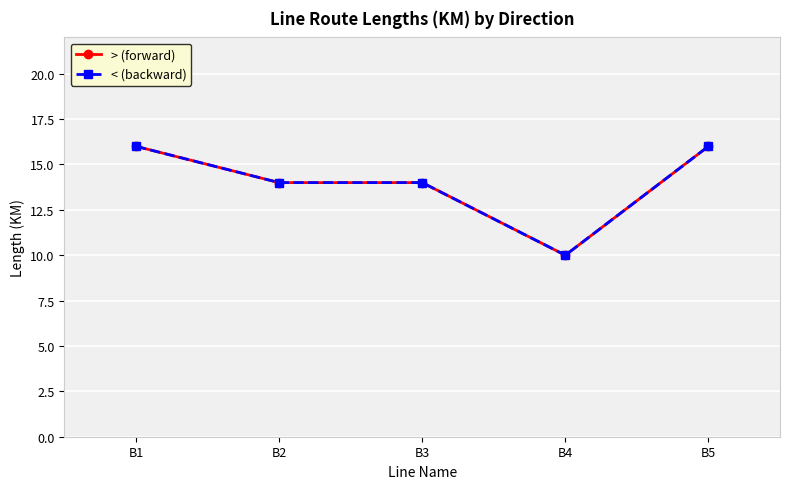

At how many categories does at least one series exceed 10?

4